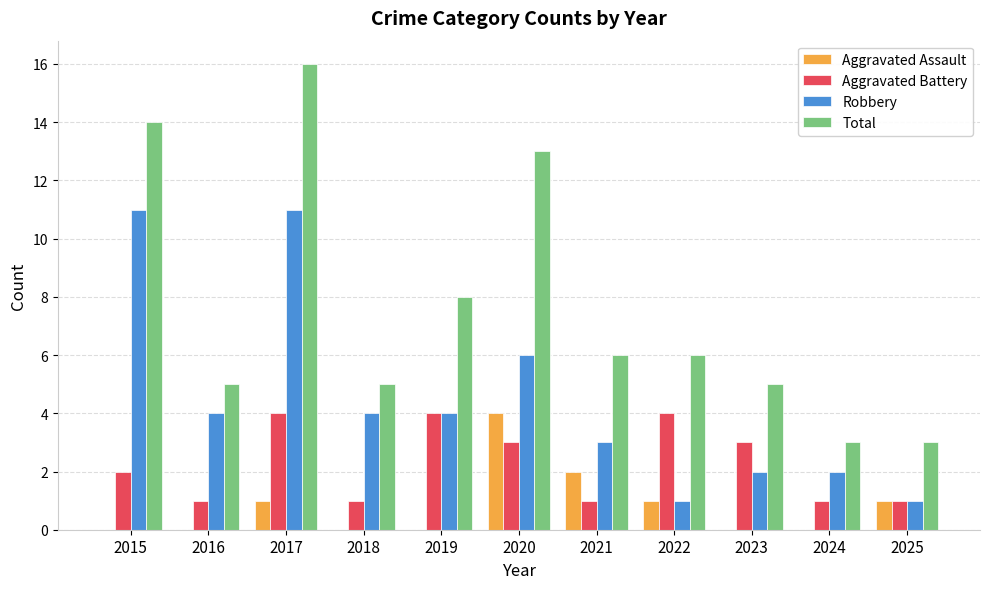

What is the maximum value shown in the chart?

16